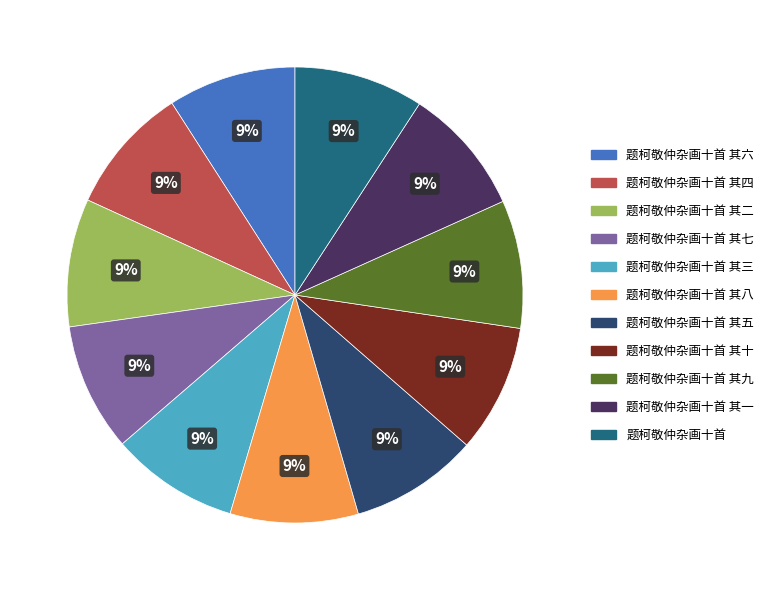

To the nearest percent, what portion does 题柯敬仲杂画十首 其九 represent?

9%